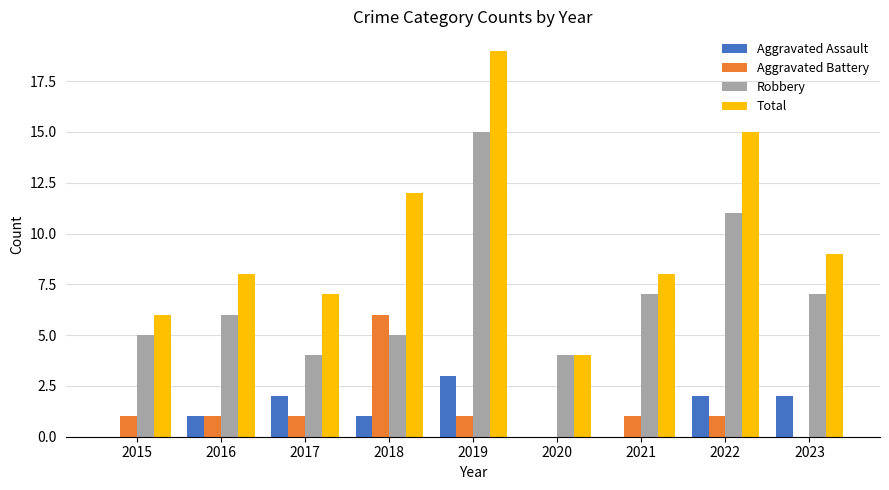

How many data points does each series have?

9